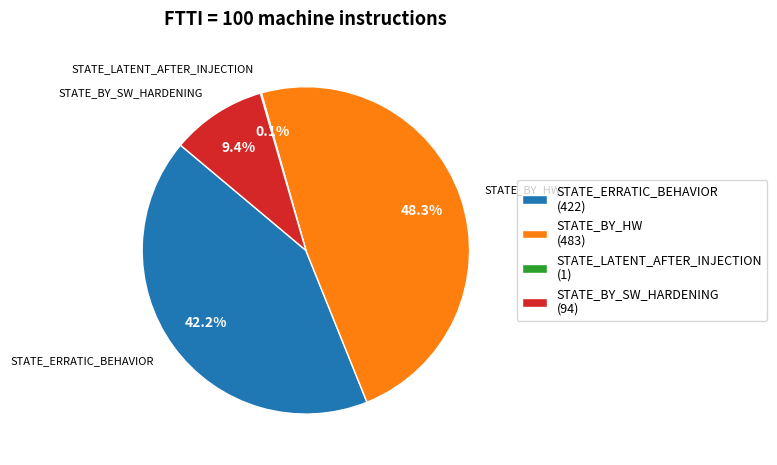

Combined, what portion of the pie is STATE_ERRATIC_BEHAVIOR (422) and STATE_BY_HW (483)?

90.5%